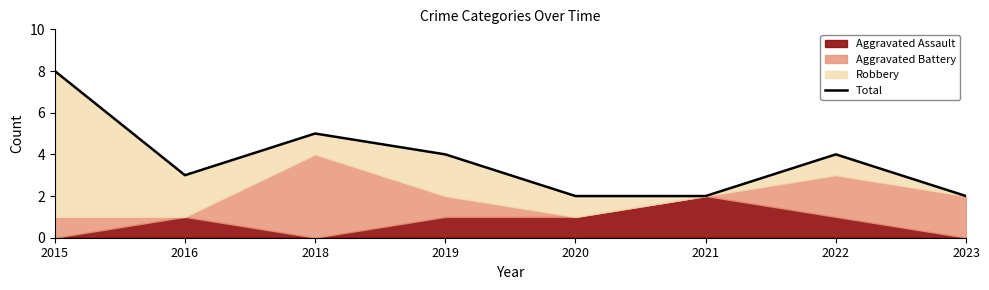

Count the values in the range 2 to 5.

7